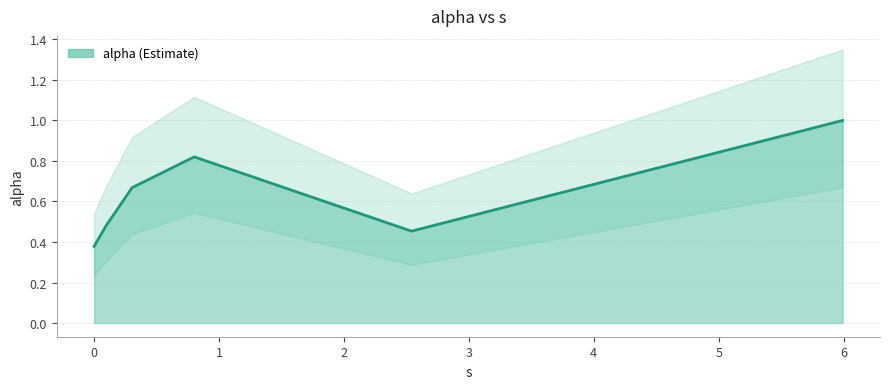

Read the value at 0.09770410018243166.

0.5